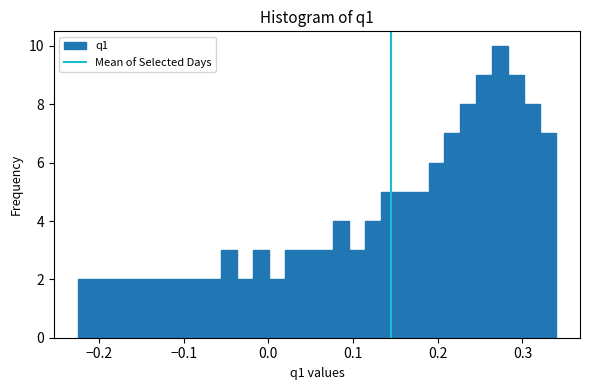

Read against the x-axis, roughly where is the centre of the tallest bar?

0.27